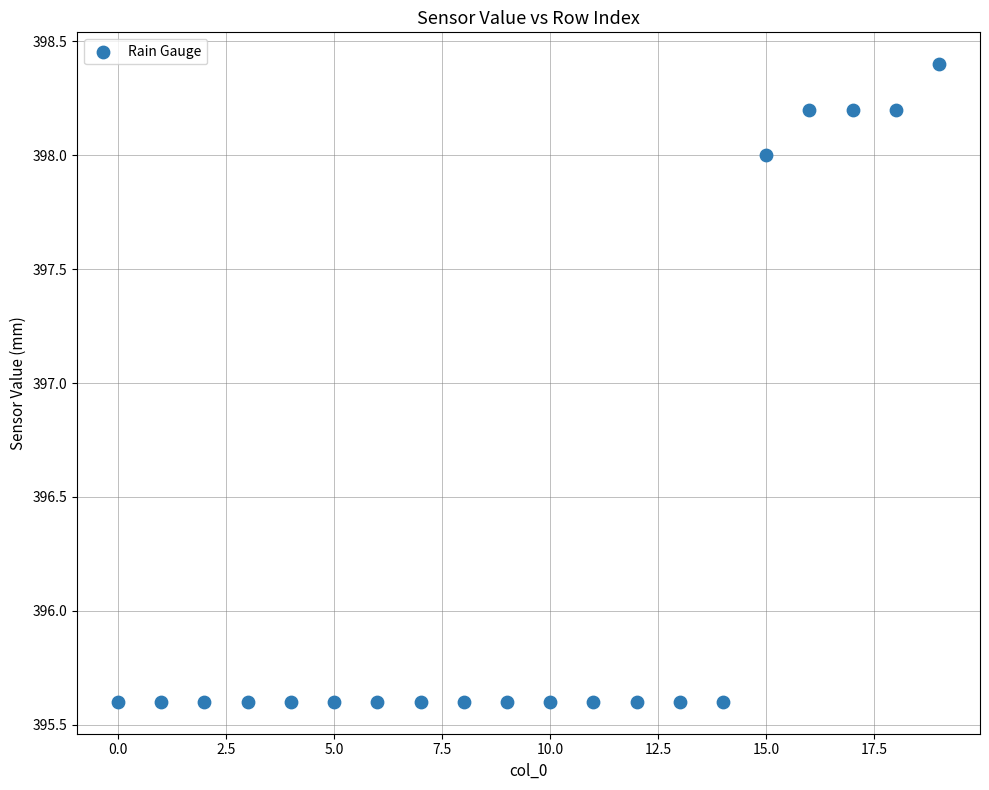

What Y value in the scatter plot is closest to 397?

398.0